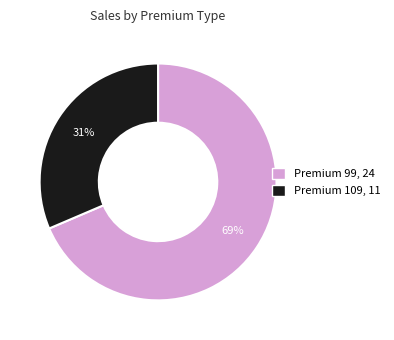

To the nearest percent, what is the average slice percentage?

50%